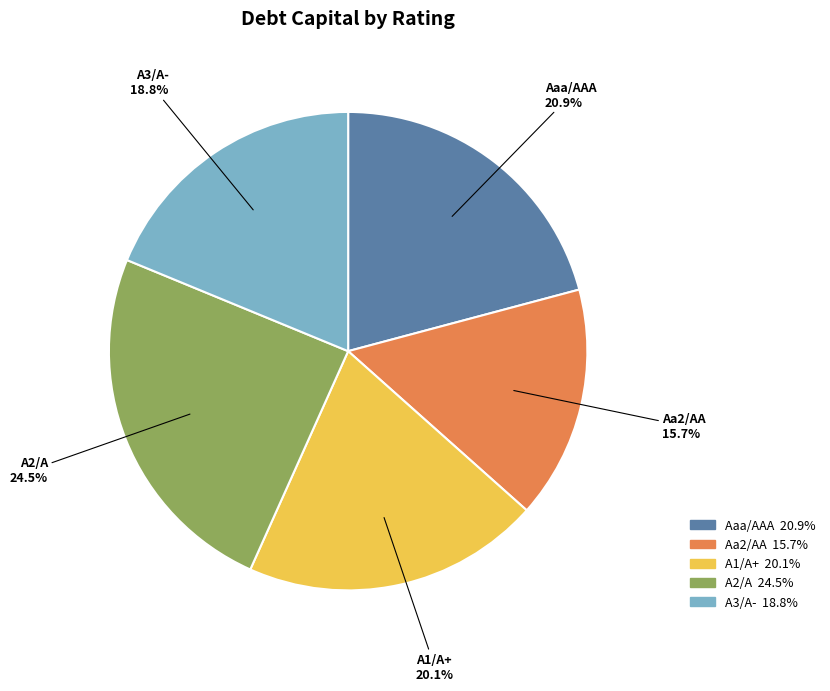

Which has a higher value, A2/A or A3/A-?

A2/A